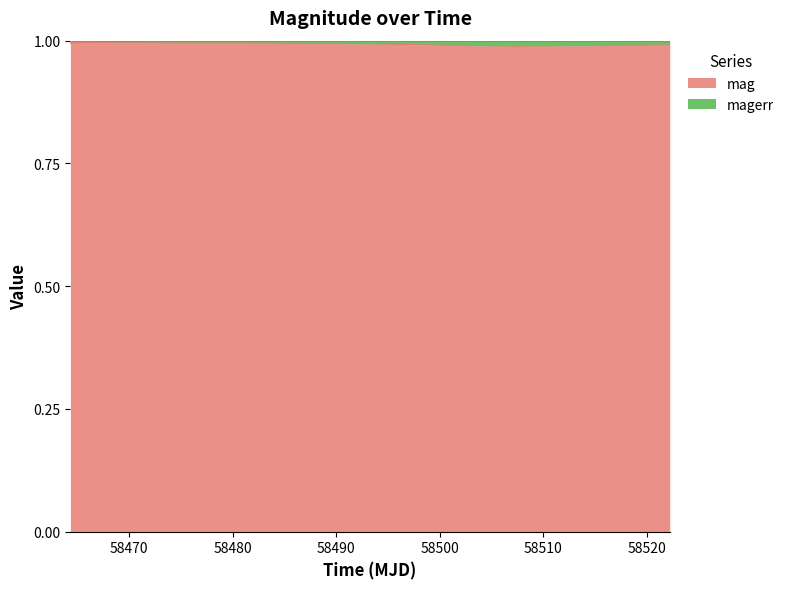

Reading left to right, transcribe all the data shown in this chart.

1.0	1.0	1.0	1.0	1.0	1.0	1.0